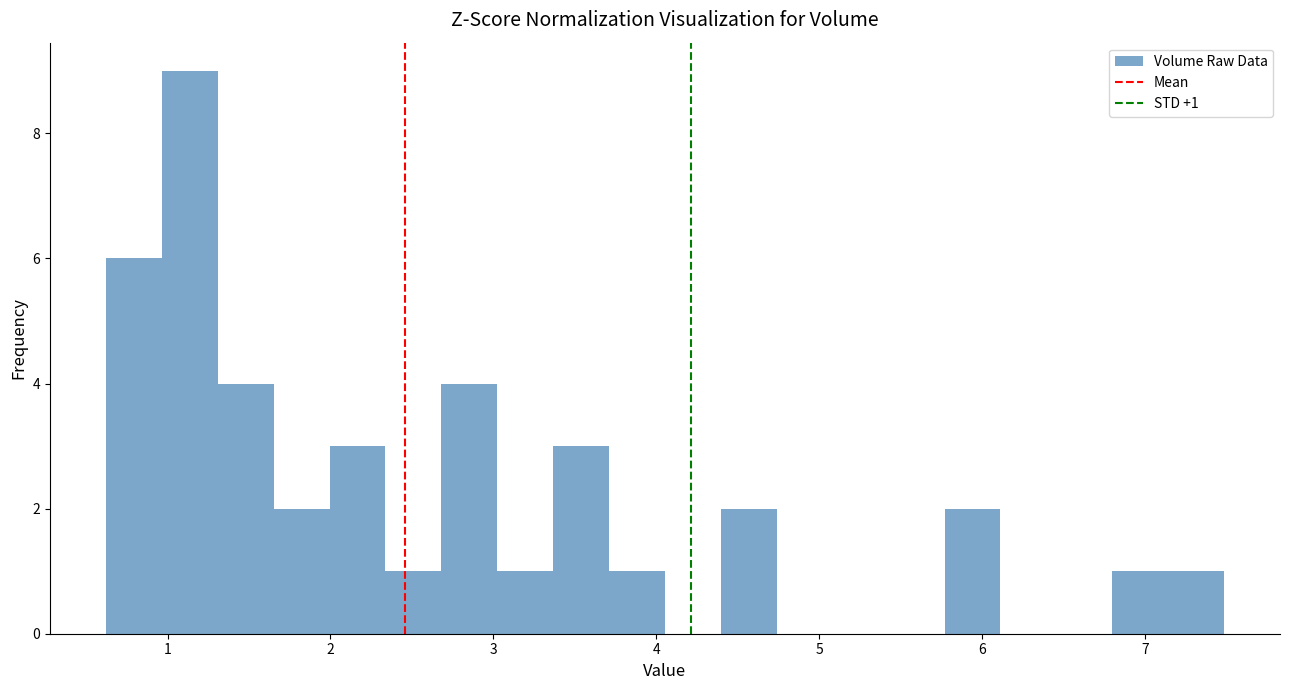

Read against the x-axis, roughly where is the centre of the tallest bar?

1.1